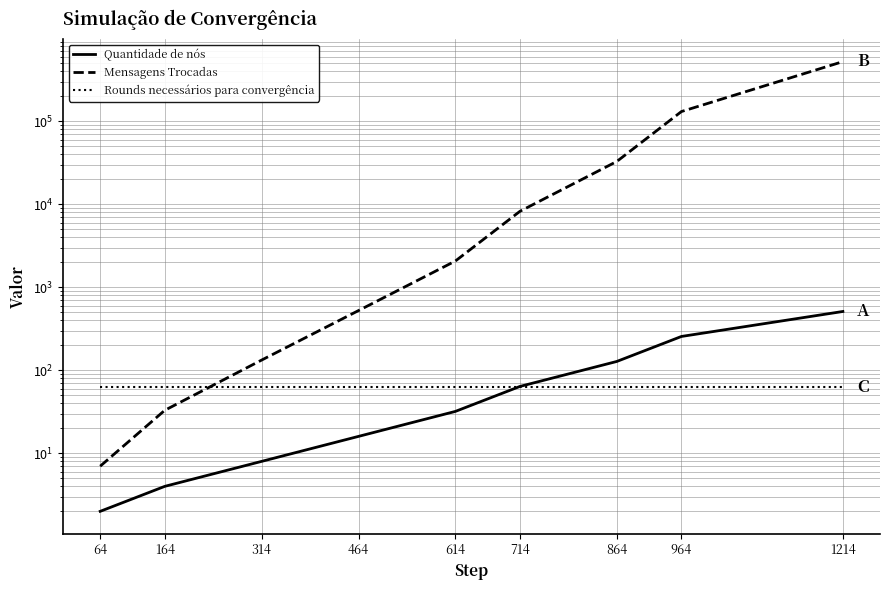

How many data points in Mensagens Trocadas are above 2077?

4